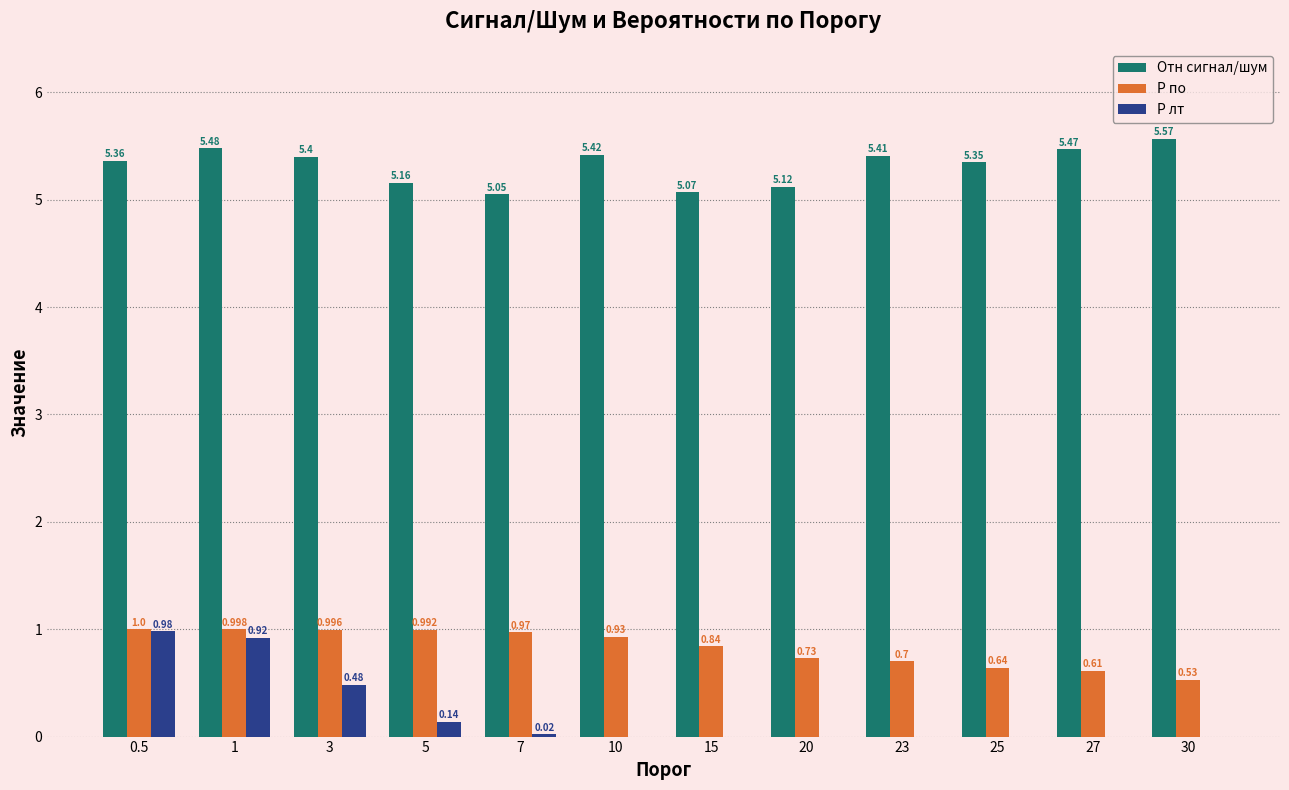

Where is P по nearest to the value 0?

30